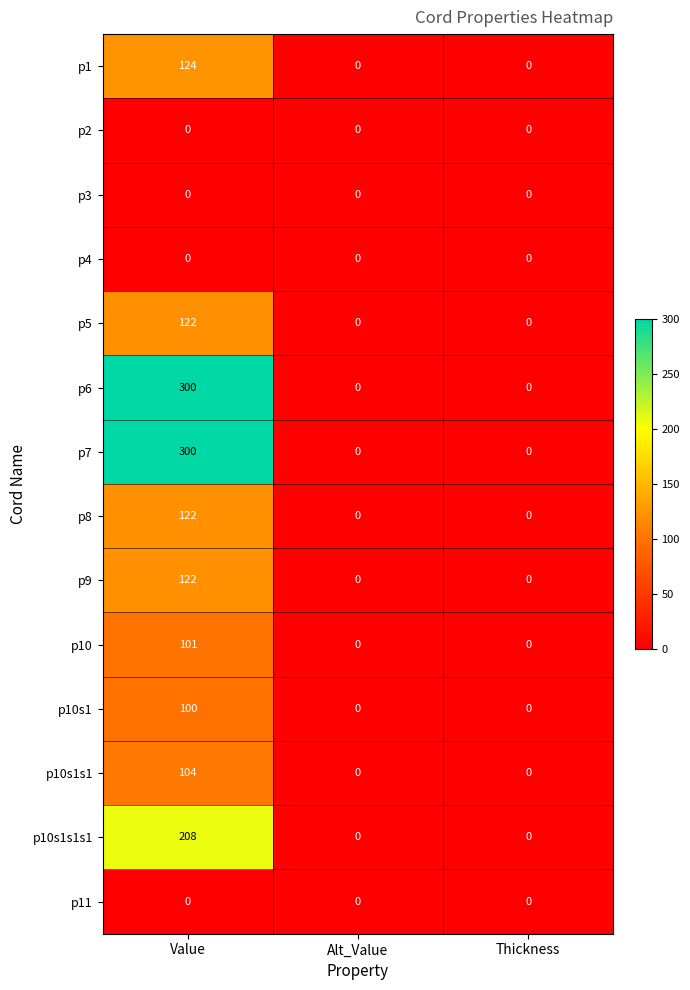

Is it true that p9 equals 37 at Value?

False